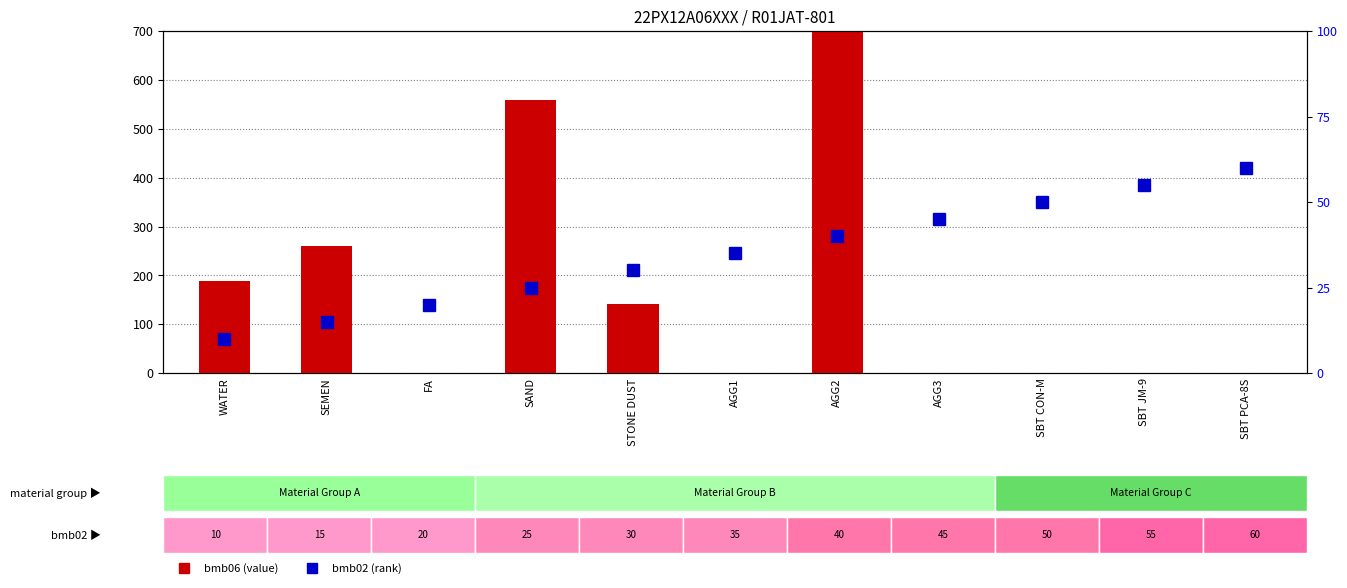

Count the number of data series in this chart.

2